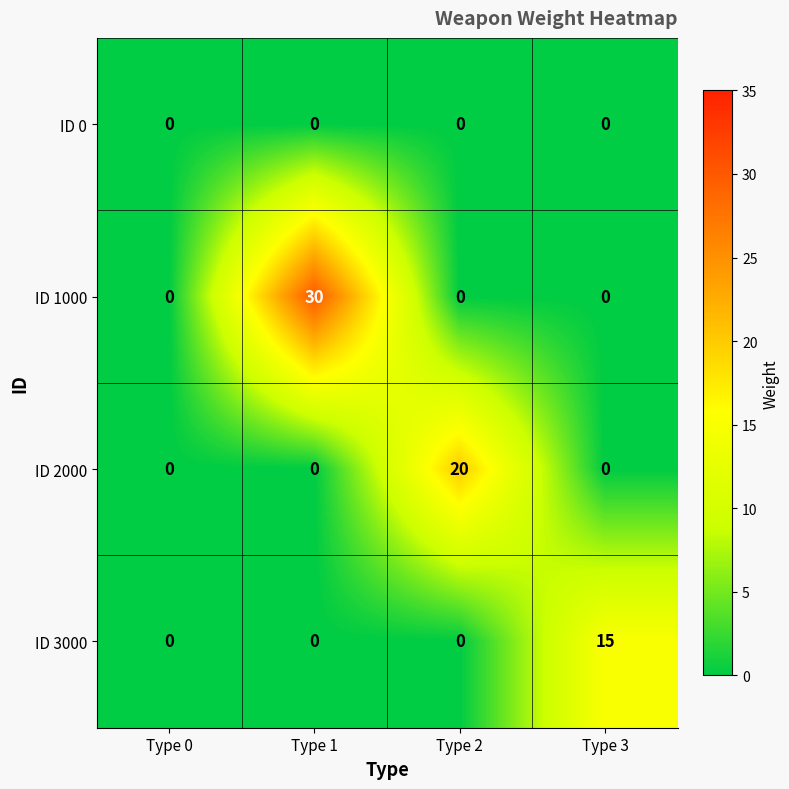

The ID 3000 series shows -7 at Type 1. True or false?

False